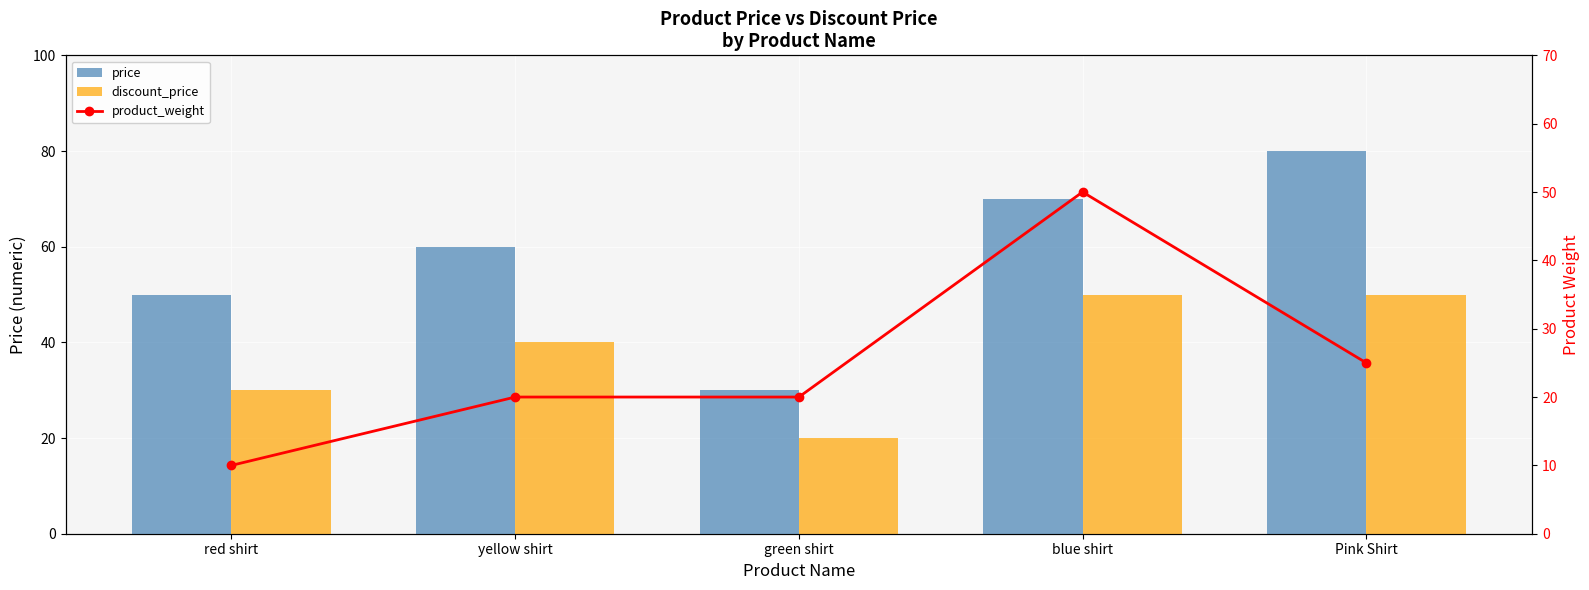

What position from the right is red shirt?

5